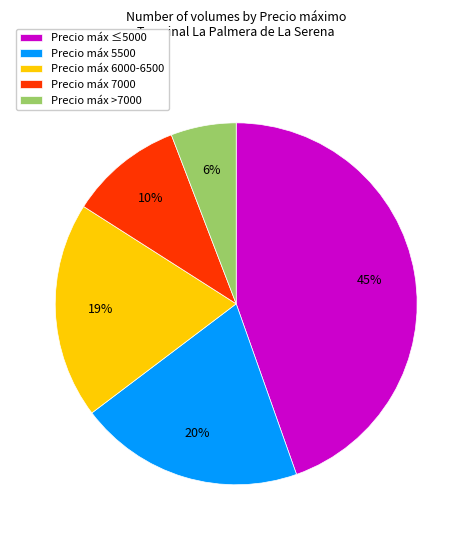

What is the ratio of the value at Precio máx 7000 to the value at Precio máx >7000?

1.7